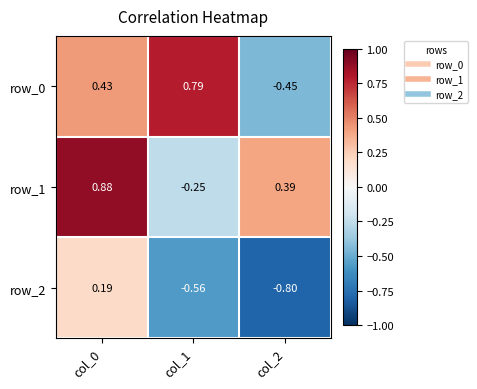

Is the value of row_1 at col_1 greater than the value of row_0 at col_1?

No